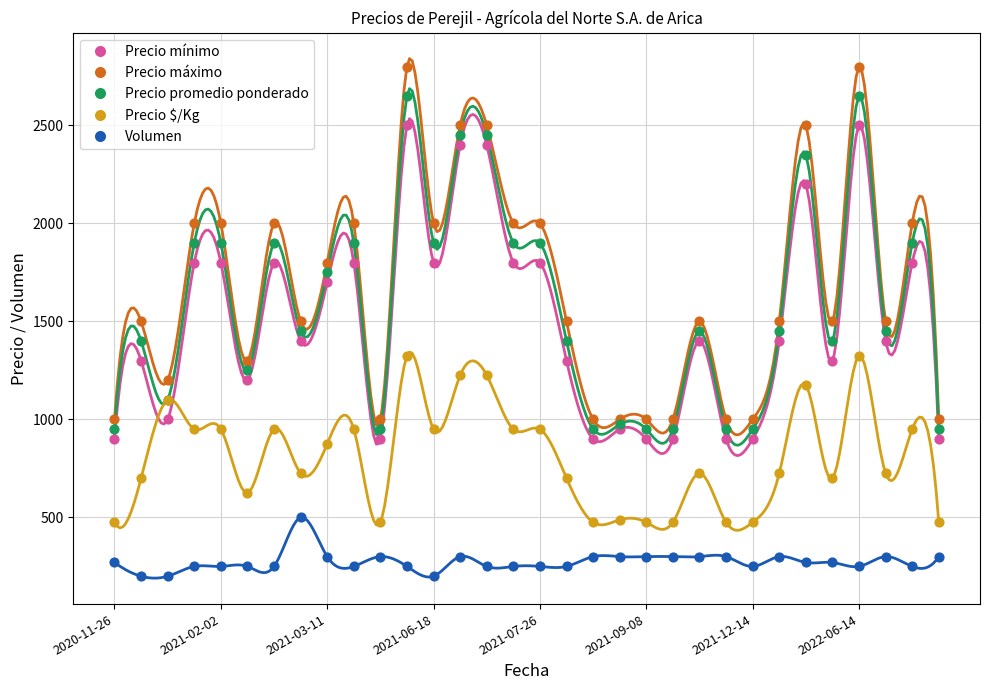

Which series reaches the maximum Y coordinate?

Precio máximo